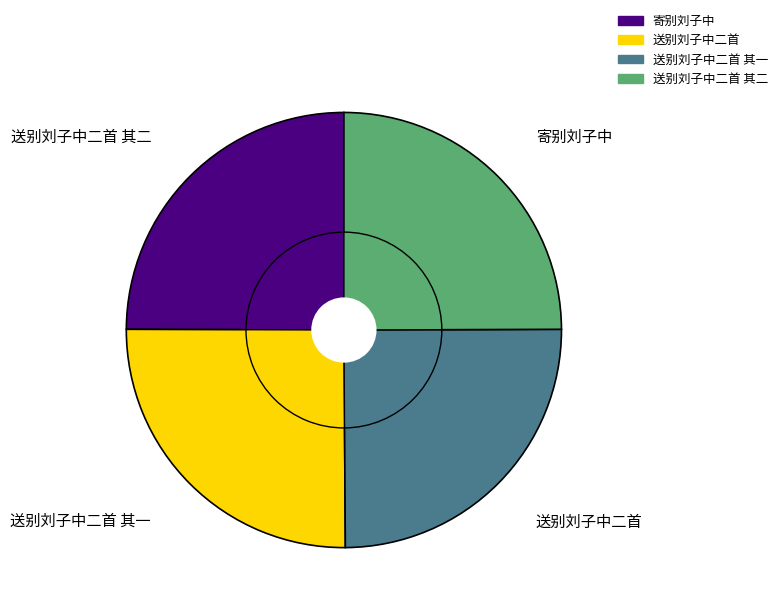

True or false: 送别刘子中二首 accounts for 25% of the total.

True